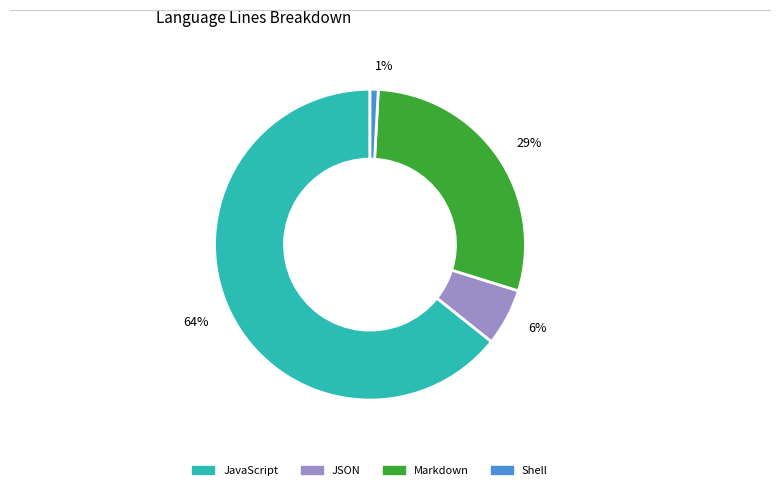

Is there a majority slice in this chart?

Yes